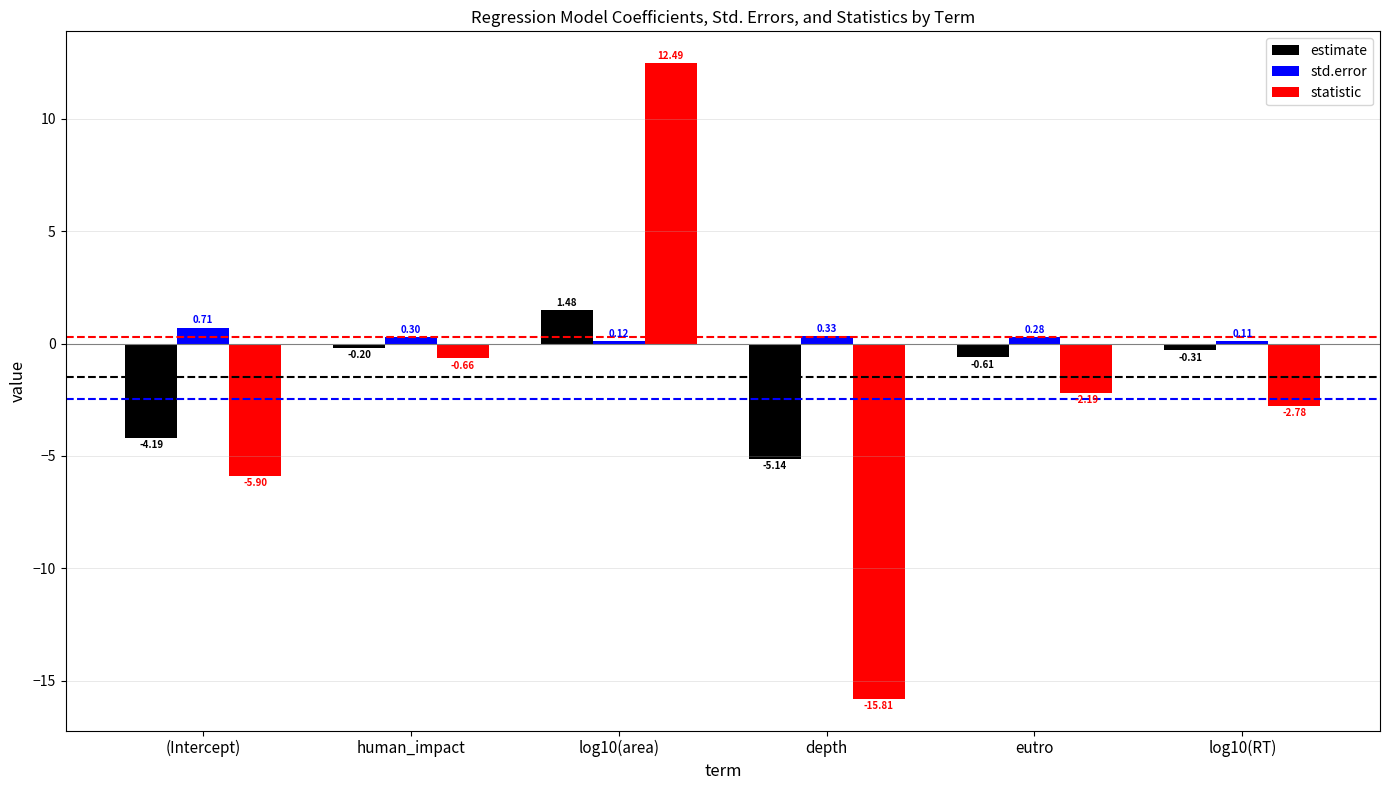

Rank the series by their maximum value, from highest to lowest.

statistic, estimate, std.error